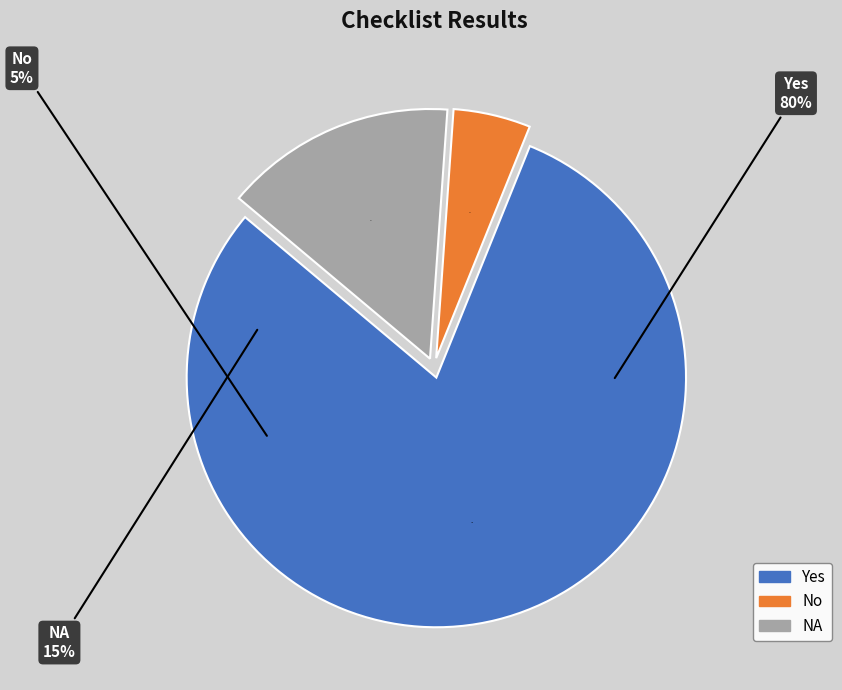

To the nearest percent, what percentage of the pie is Yes?

80%